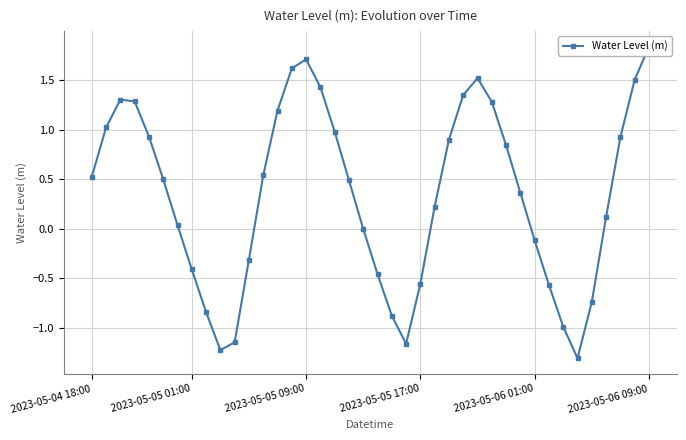

The value at 10 is -1.1. True or false?

True